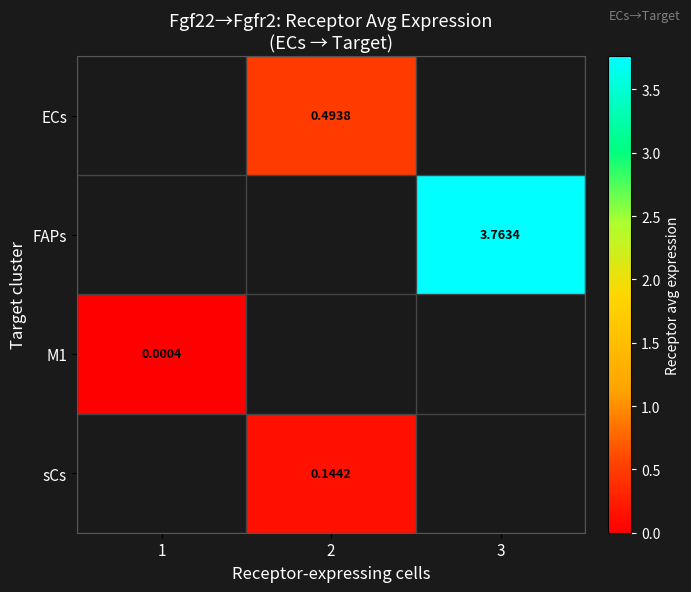

How many positive values does the ECs series have?

1